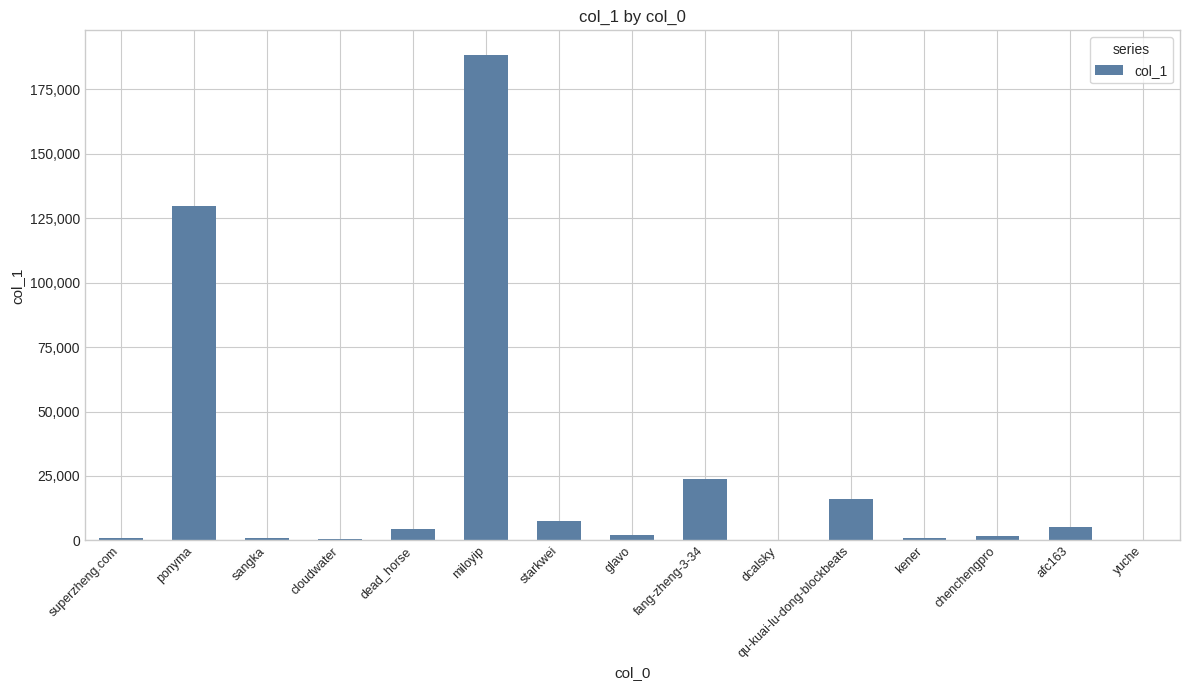

What is the sum of all values?

382029